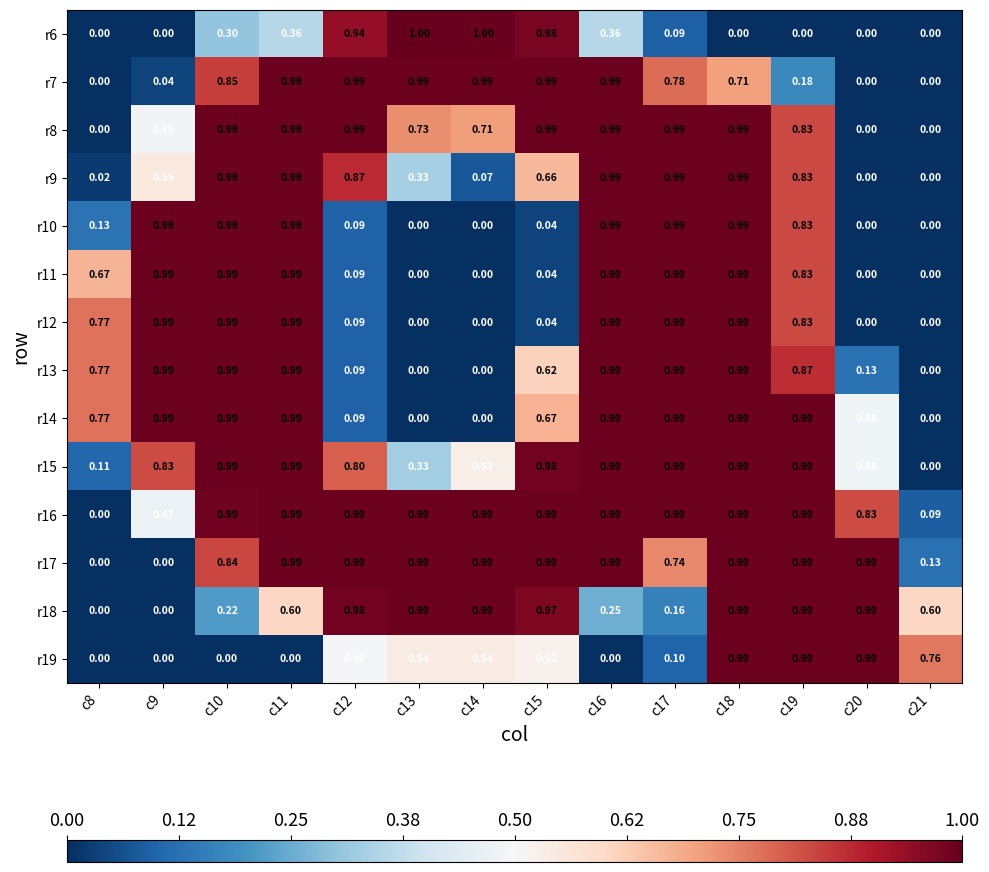

Is the value of r7 at c11 greater than the value of r13 at c14?

Yes